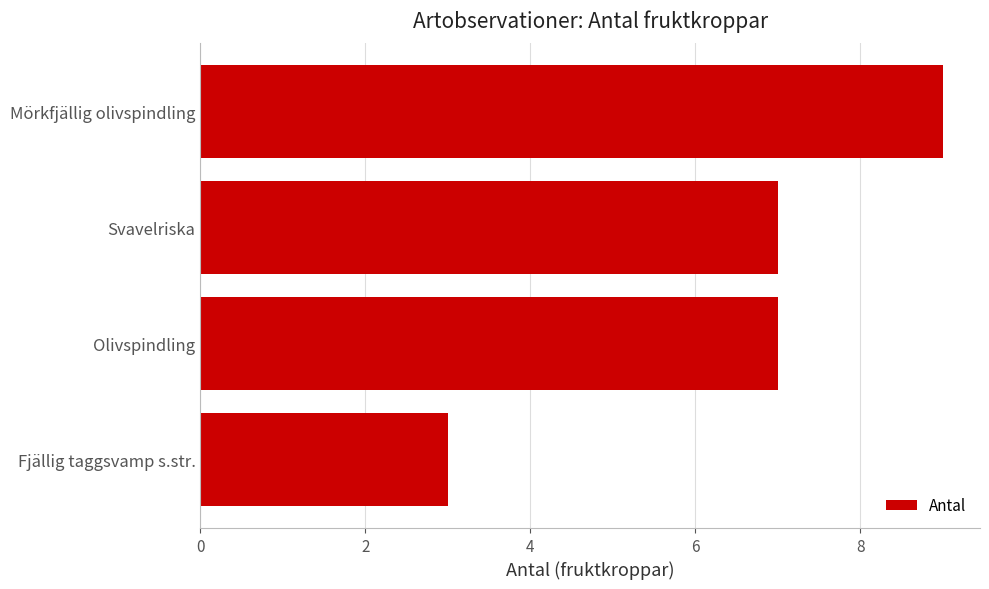

Which has a higher value, Fjällig taggsvamp s.str. or Mörkfjällig olivspindling?

Mörkfjällig olivspindling